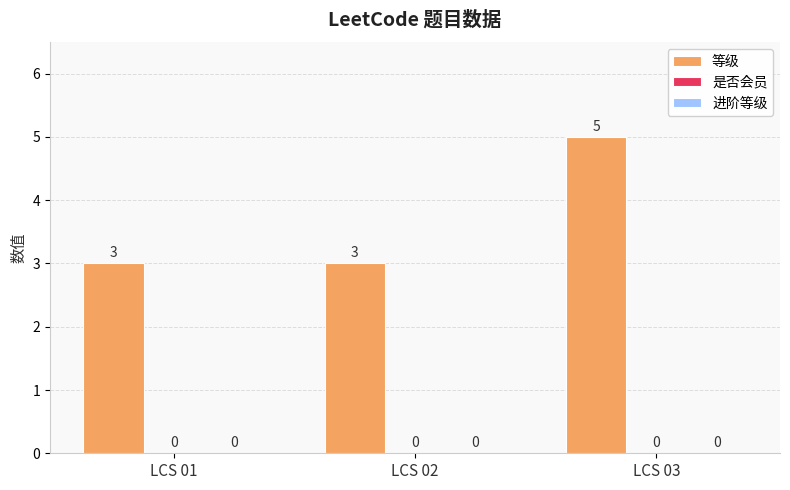

How many bars are there in total?

3